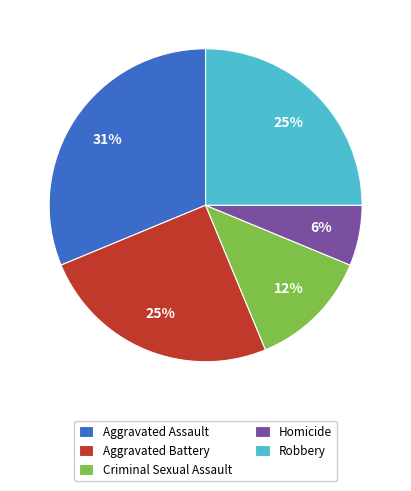

To the nearest percent, what is the difference between the largest and smallest slice percentages?

25%